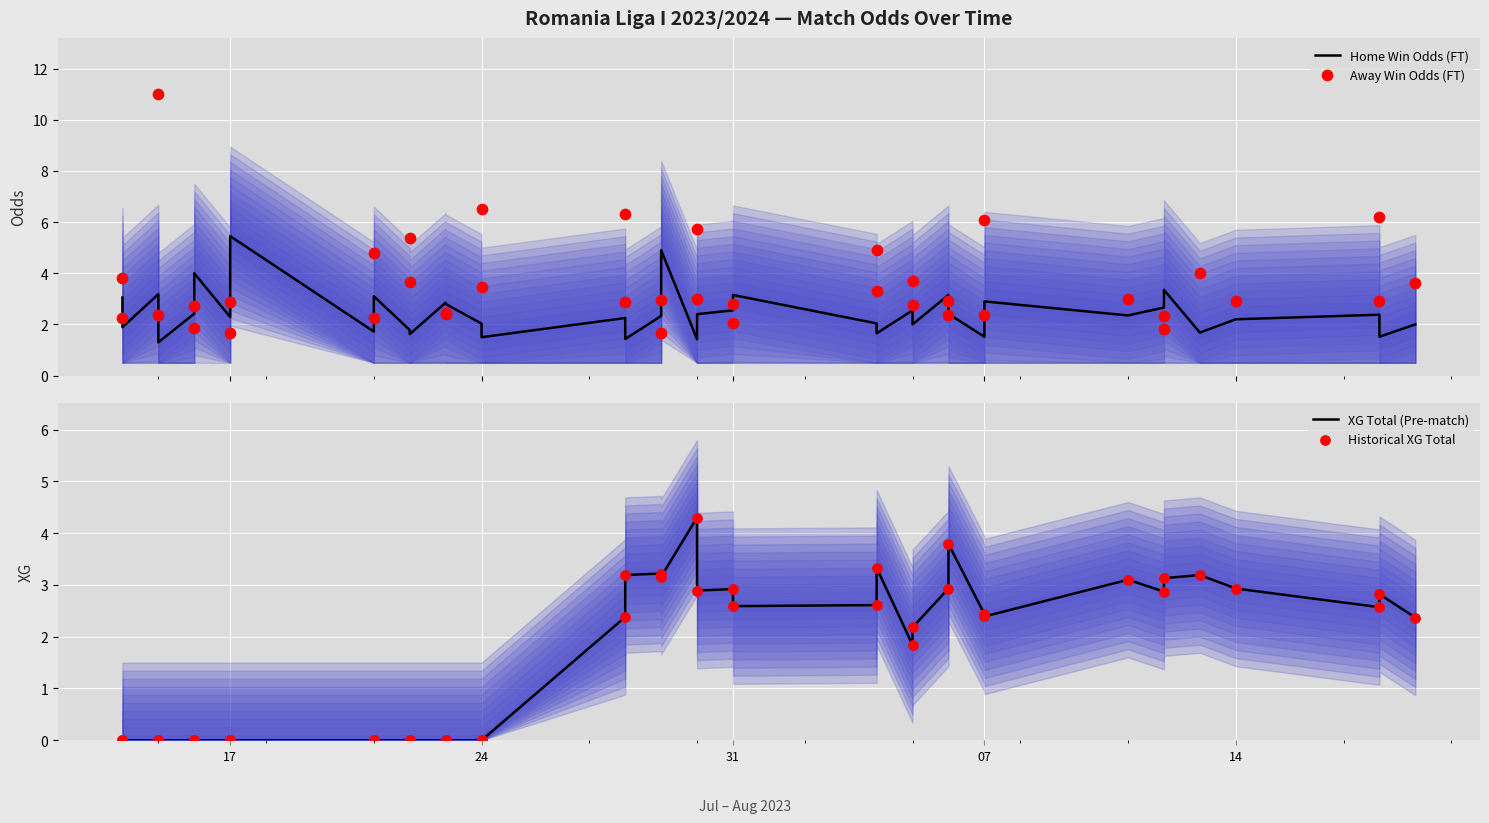

Which series reaches the minimum Y coordinate?

XG Total (Pre-match)